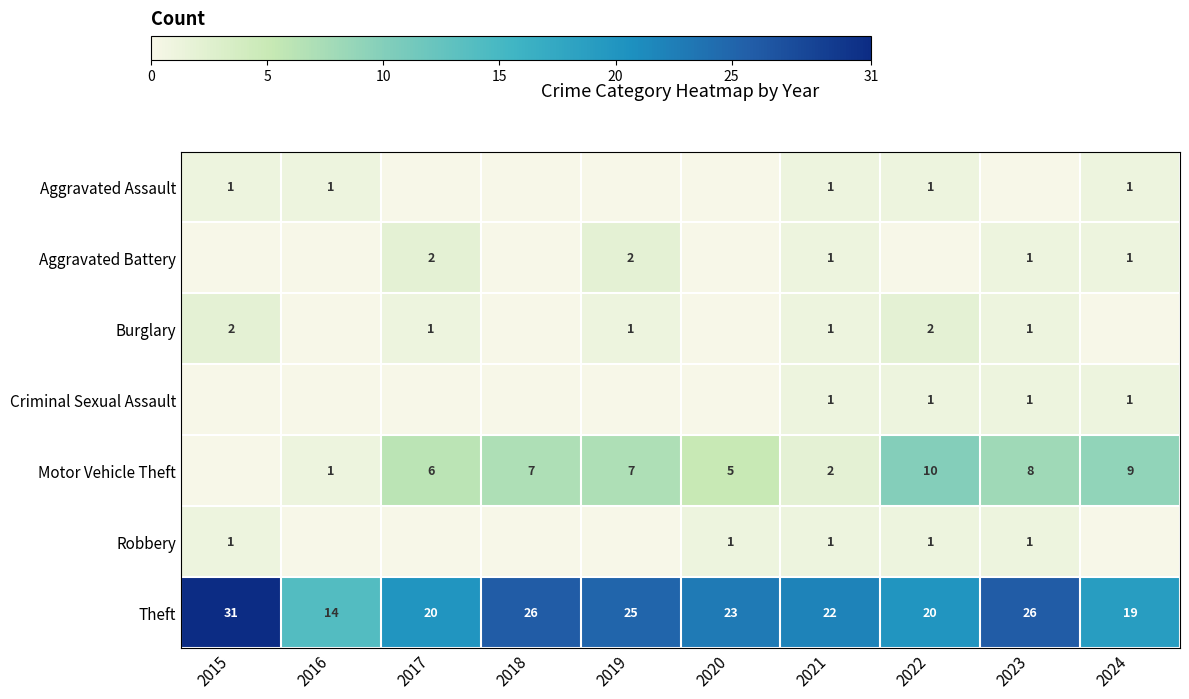

The value of Motor Vehicle Theft at 2024 is 4. True or false?

False